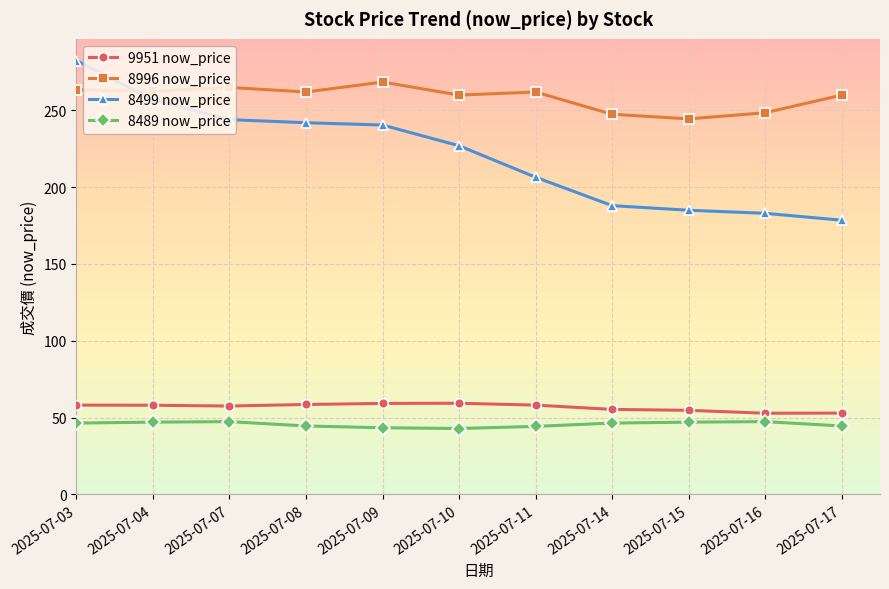

True or false: 9951 now_price and 8996 now_price cross at least once.

False